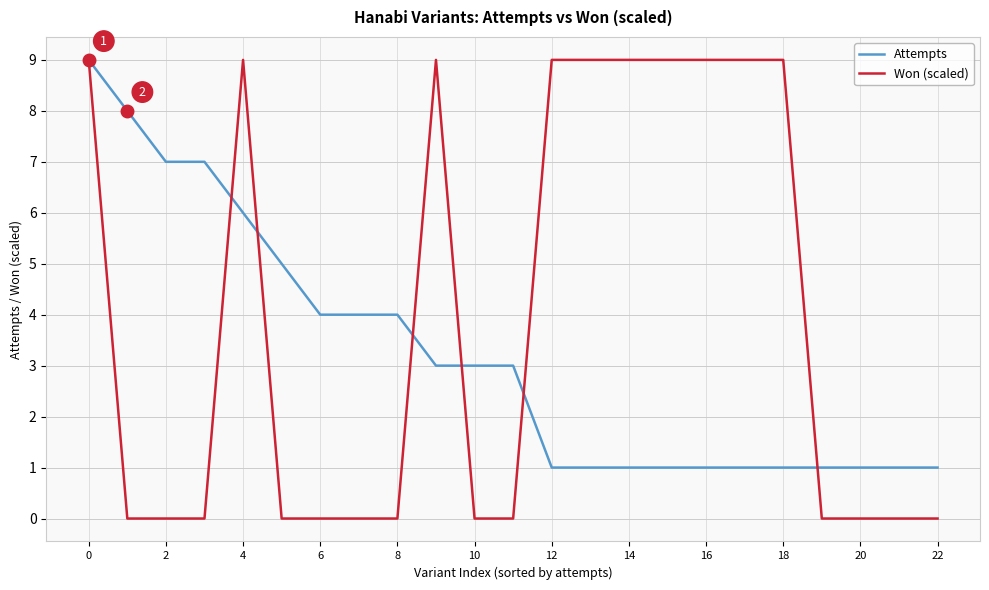

Which series has the largest range (max minus min)?

Won (scaled)